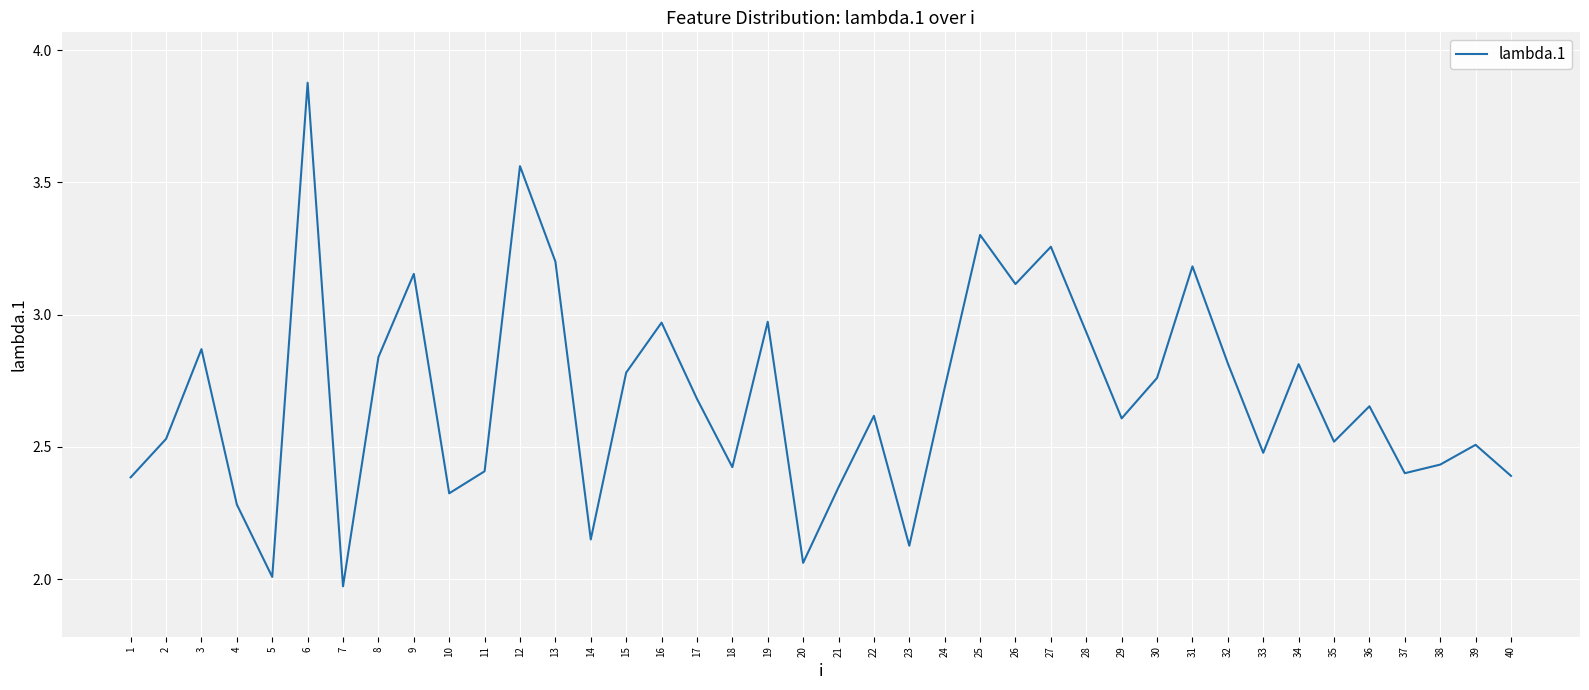

At which category does the data reach its first local valley?

5